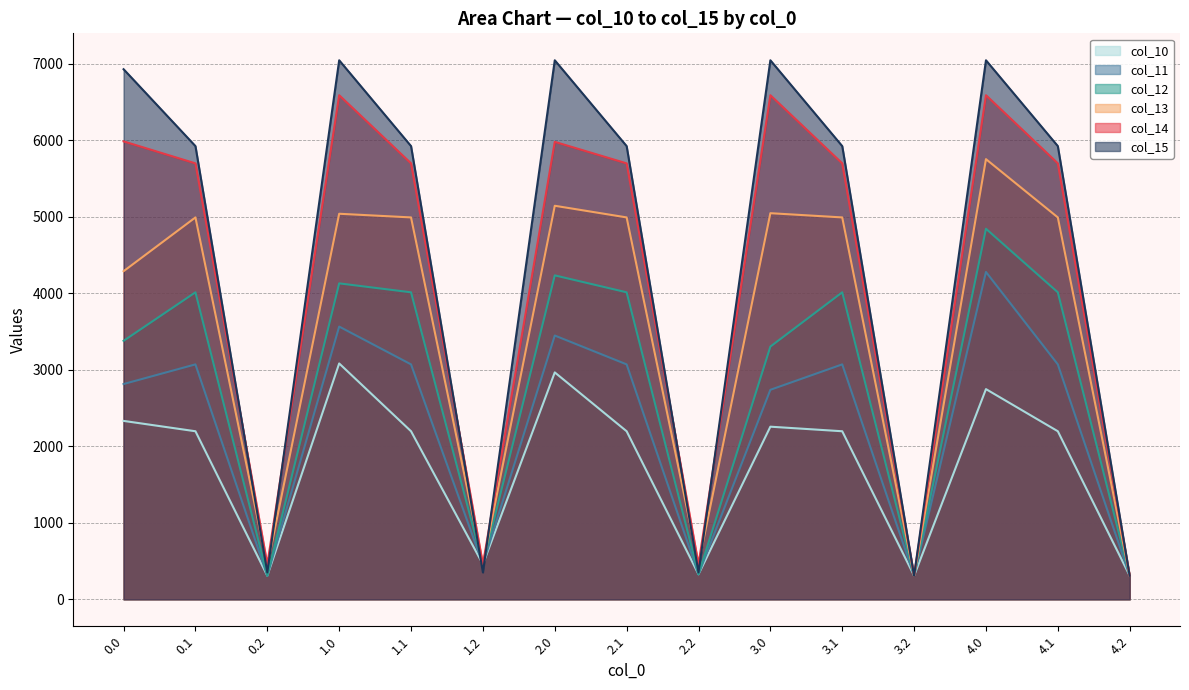

What is the total value across all series at 0.1?

25901.9